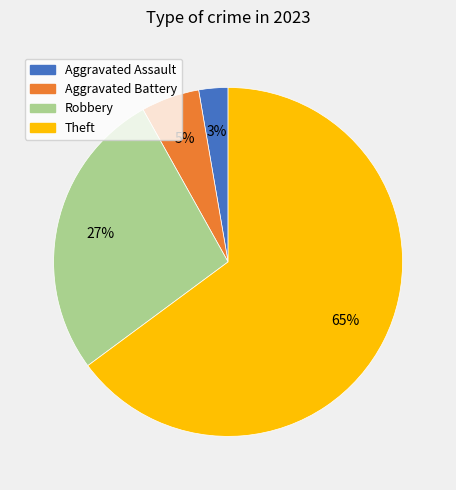

To the nearest percent, what is the average slice percentage?

25%